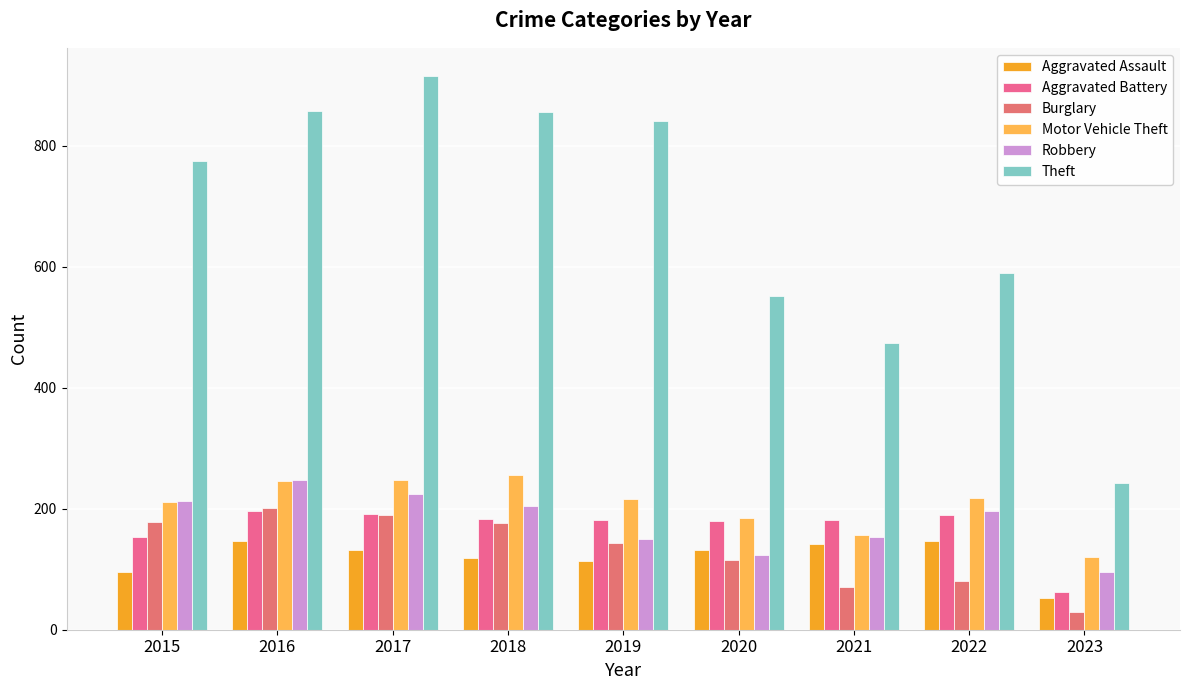

At 2019, list the series in order from smallest to largest.

Aggravated Assault, Burglary, Robbery, Aggravated Battery, Motor Vehicle Theft, Theft